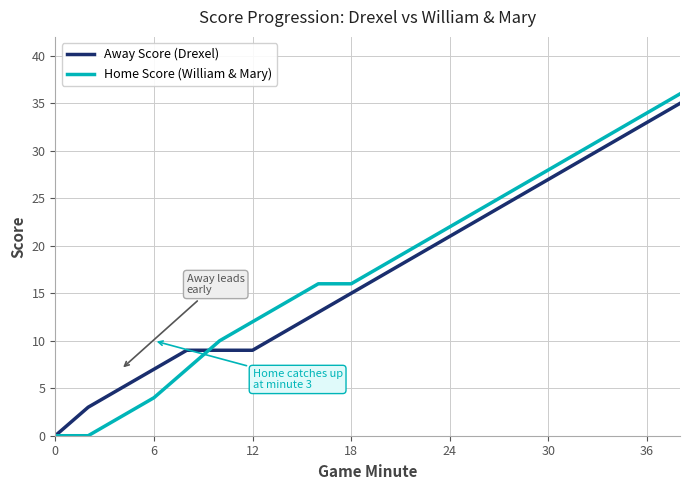

List the series in order of their peak value, highest first.

Home Score (William & Mary), Away Score (Drexel)